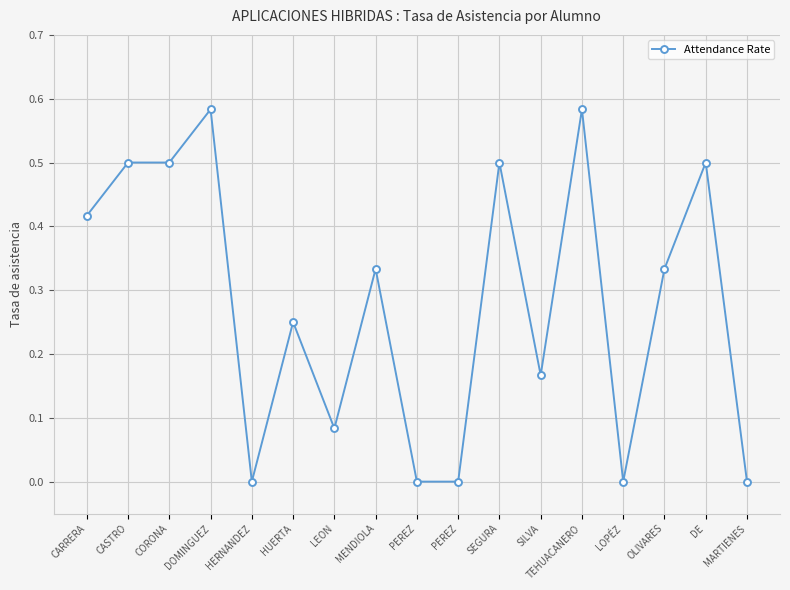

What is the label of the 15th point from the left?

OLIVARES